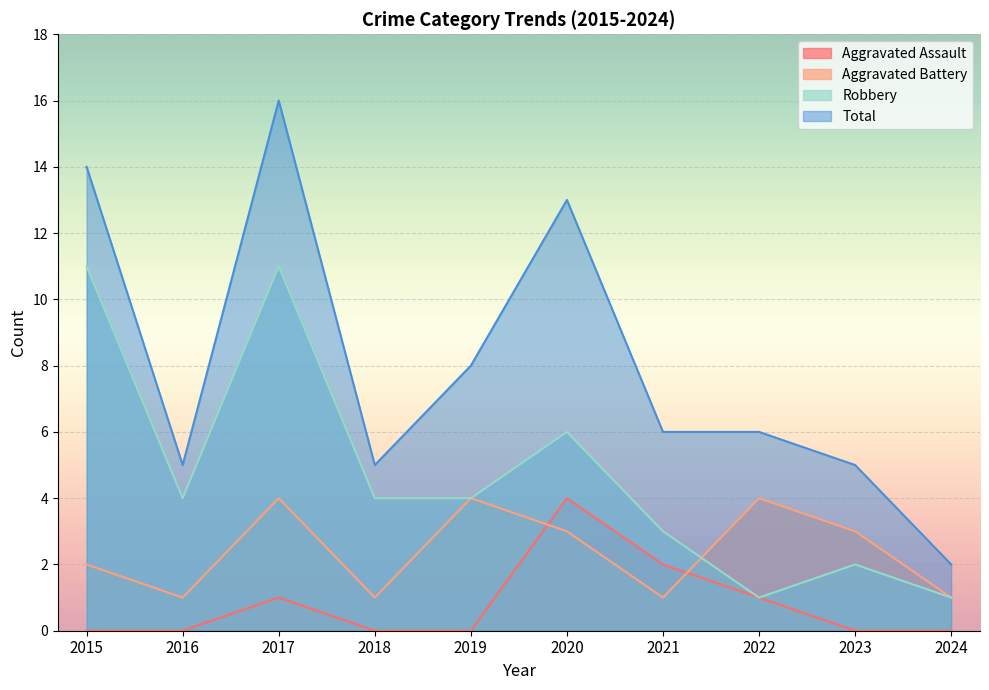

Where is the first local maximum for Total?

2017